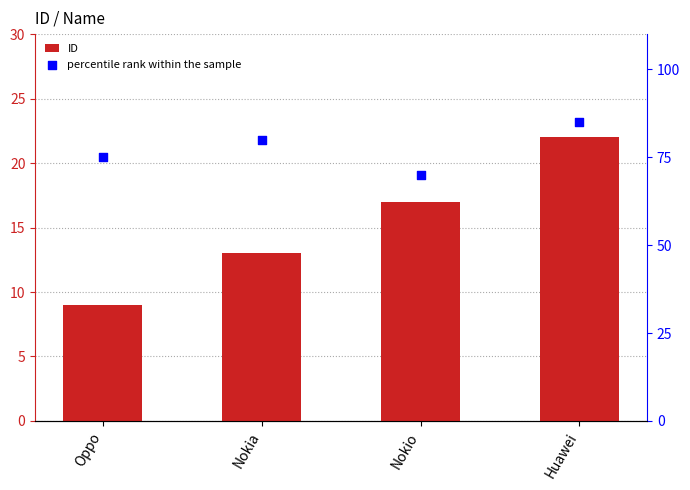

Which series has the largest Y range (max minus min)?

percentile rank within the sample